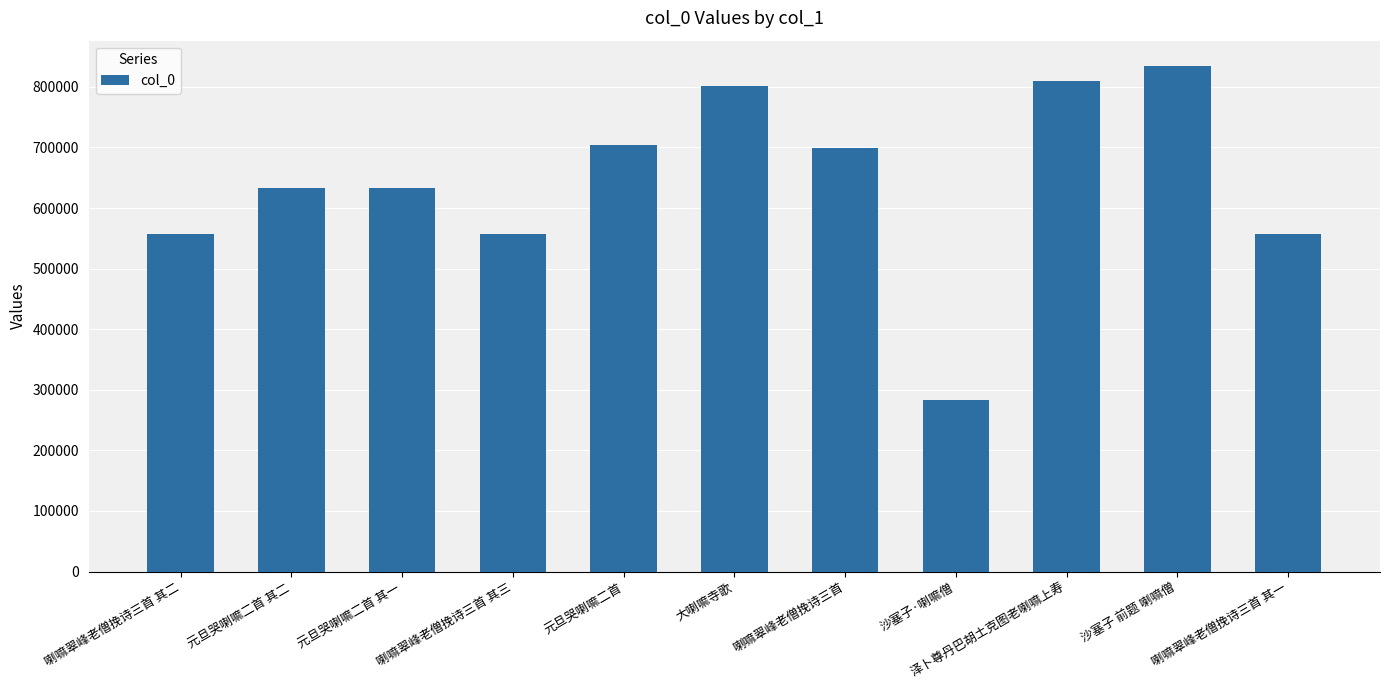

What value does the data have at 喇嘛翠峰老僧挽诗三首?

698583